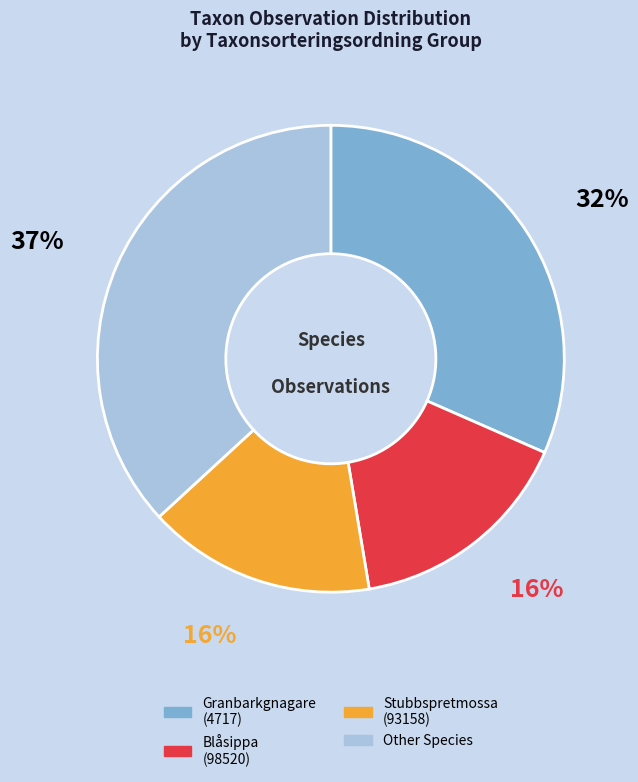

True or false: Other Species accounts for 46% of the total.

False